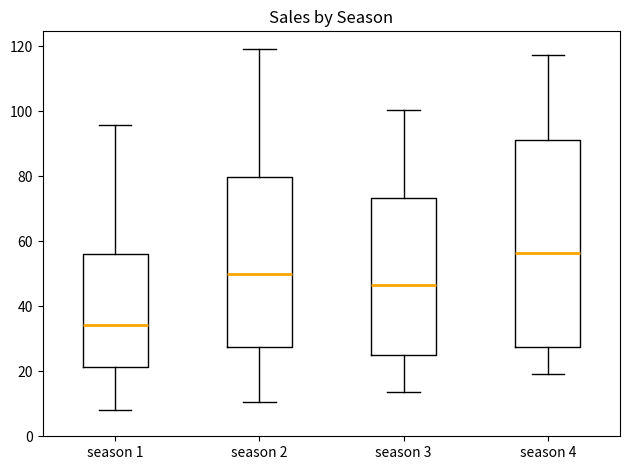

Which box is the tallest, from its lower edge to its upper edge?

season 4